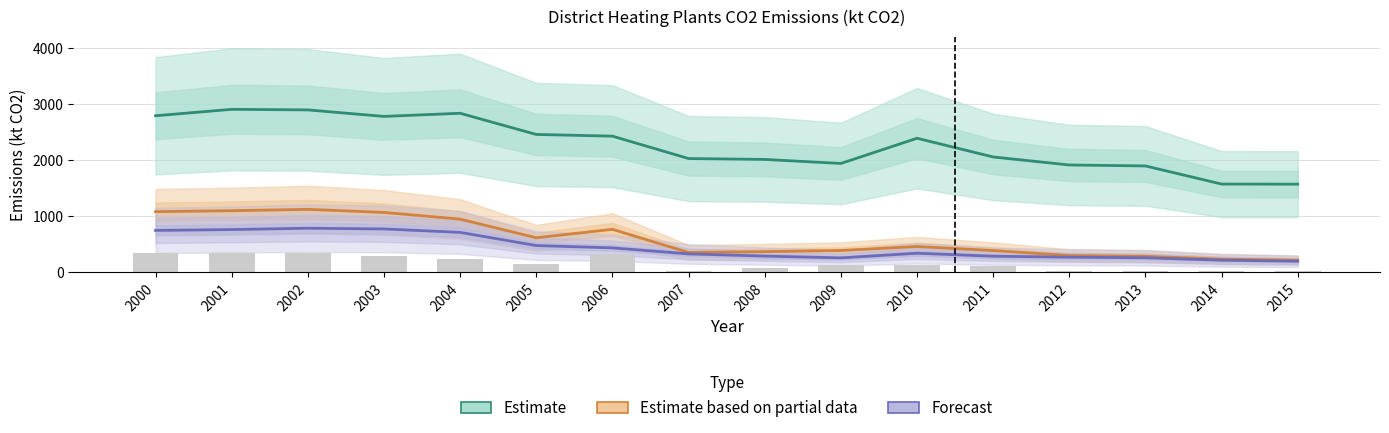

Where does the Hard coal and derivatives series first go above 131?

2000